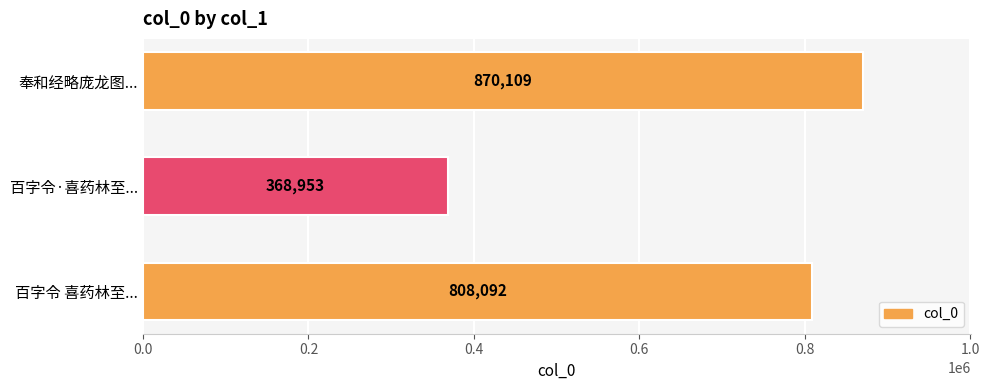

Count the values in the range 368953 to 870109.

3